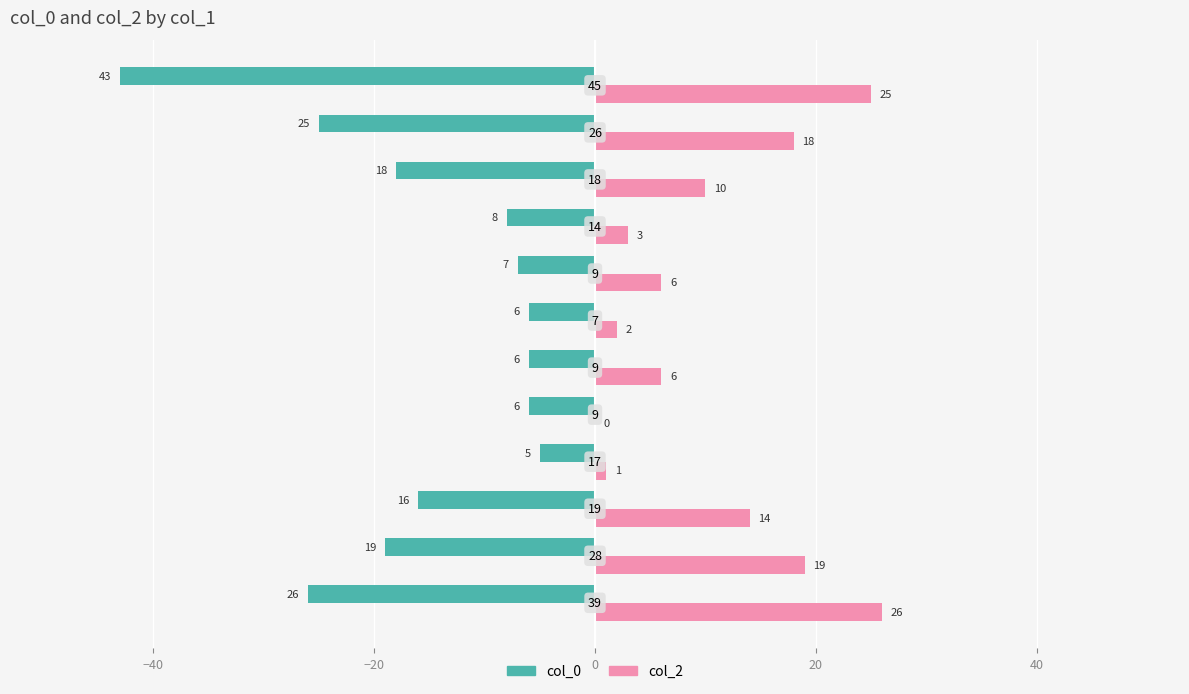

What is the greatest value displayed?

26